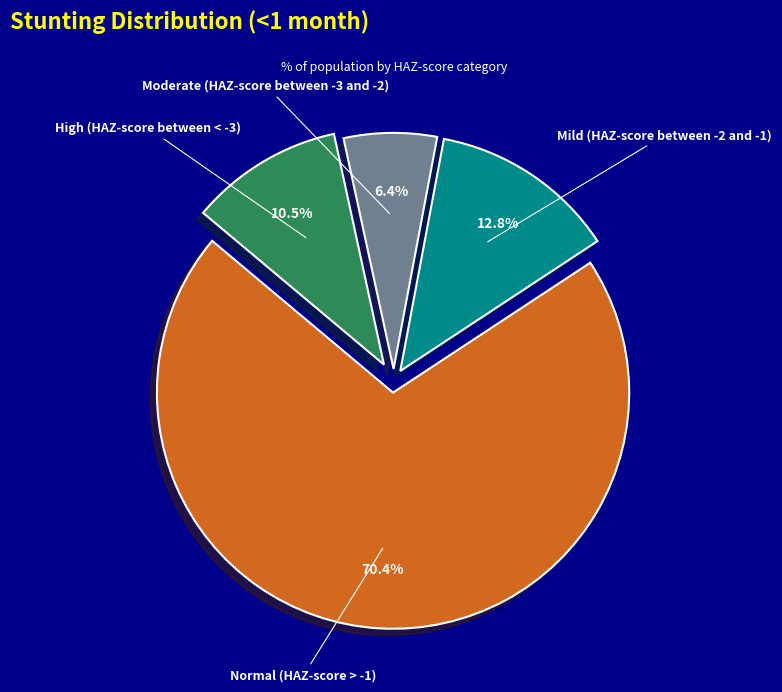

Rank the categories by value from highest to lowest.

Normal (HAZ-score > -1), Mild (HAZ-score between -2 and -1), High (HAZ-score between < -3), Moderate (HAZ-score between -3 and -2)